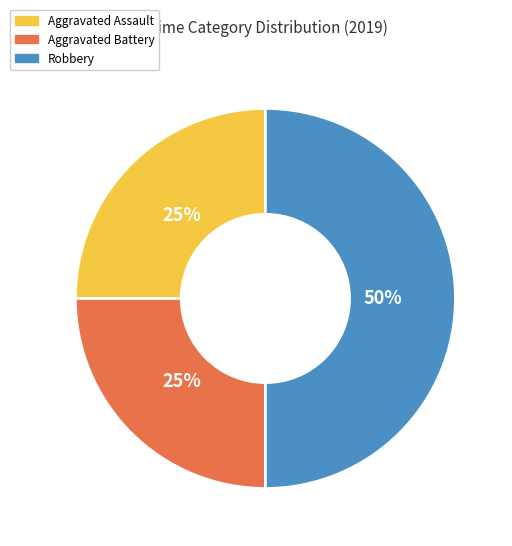

The Robbery slice represents 50% of the pie. True or false?

True